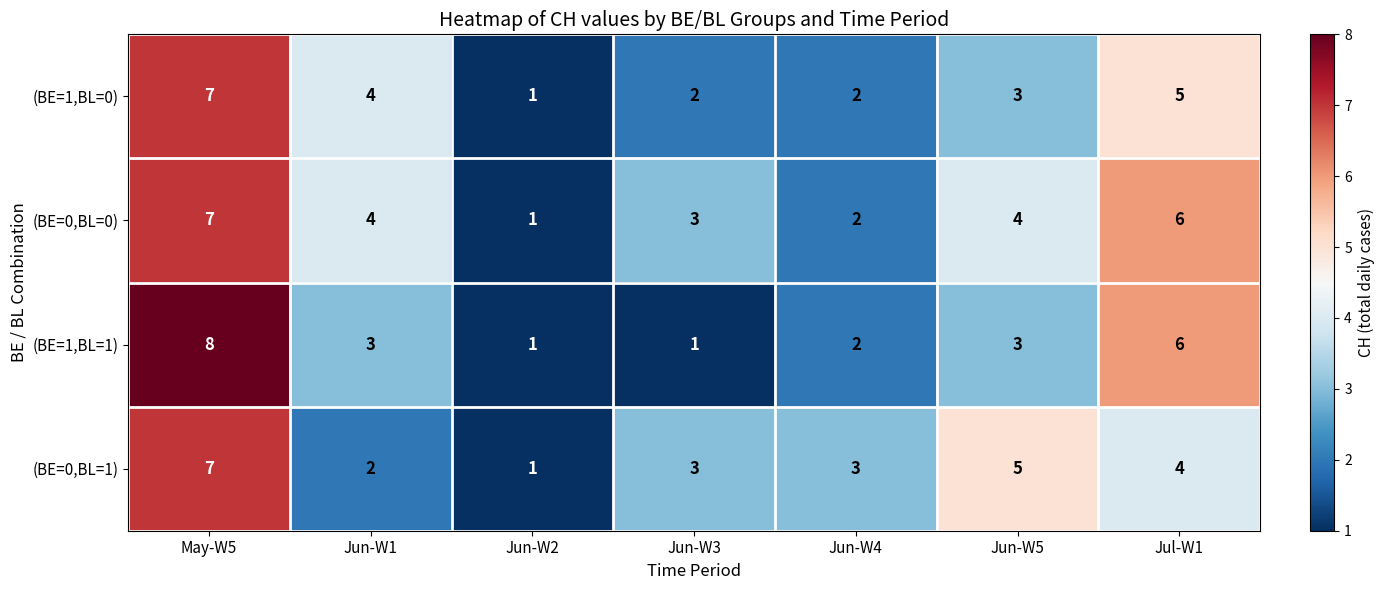

How many categories are shown in the chart?

7